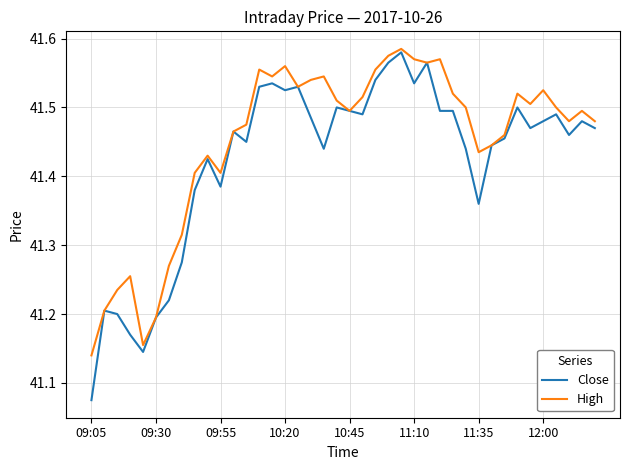

List the series in order of their overall mean, highest first.

High, Close